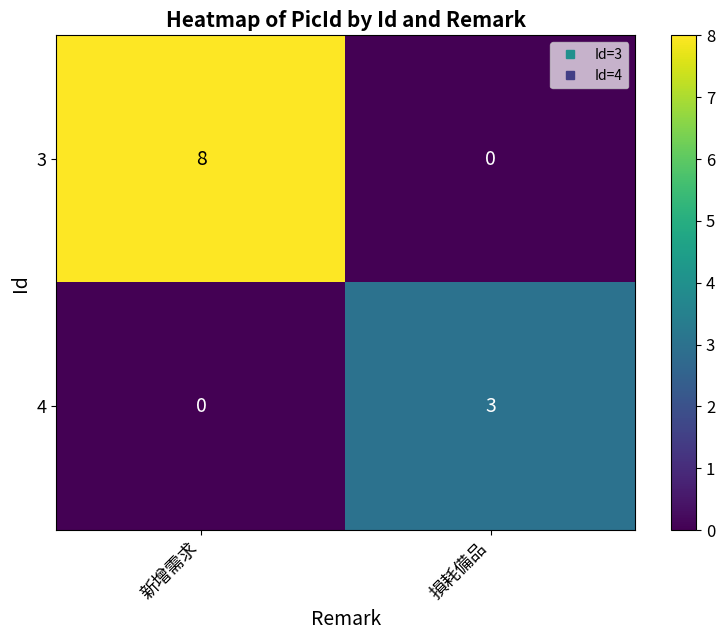

What is the difference between the 3 values at 新增需求 and 損耗備品?

8